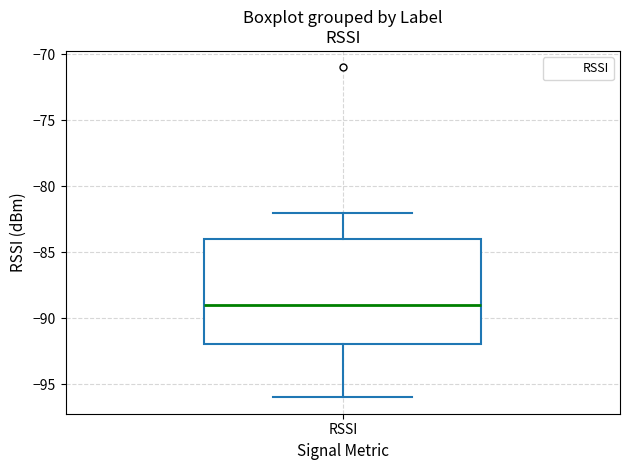

Read this box plot against the y-axis: the position of the median line, the range covered by the box, and the ends of both whiskers. The values are not printed on the chart, so give them approximately, as read against the axis.

median -89, box -92 to -84, whiskers -96 to -82